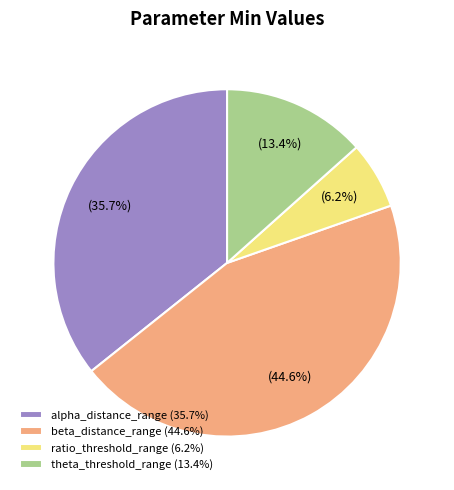

Between theta_threshold_range (13.4%) and alpha_distance_range (35.7%), which is larger?

alpha_distance_range (35.7%)